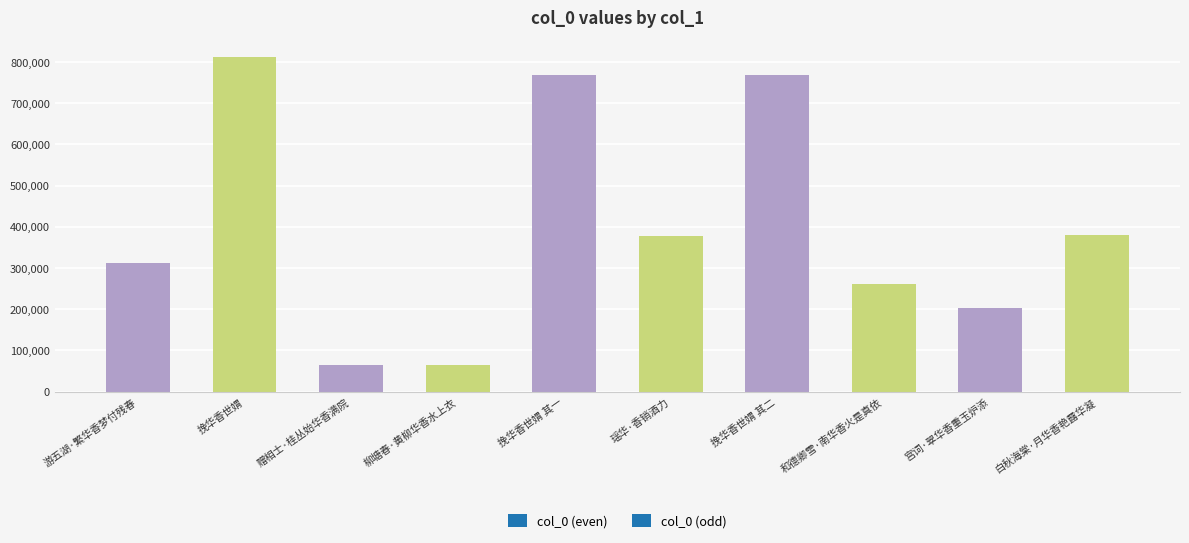

Is it true that the value at 挽华香世媦 is 812480?

True